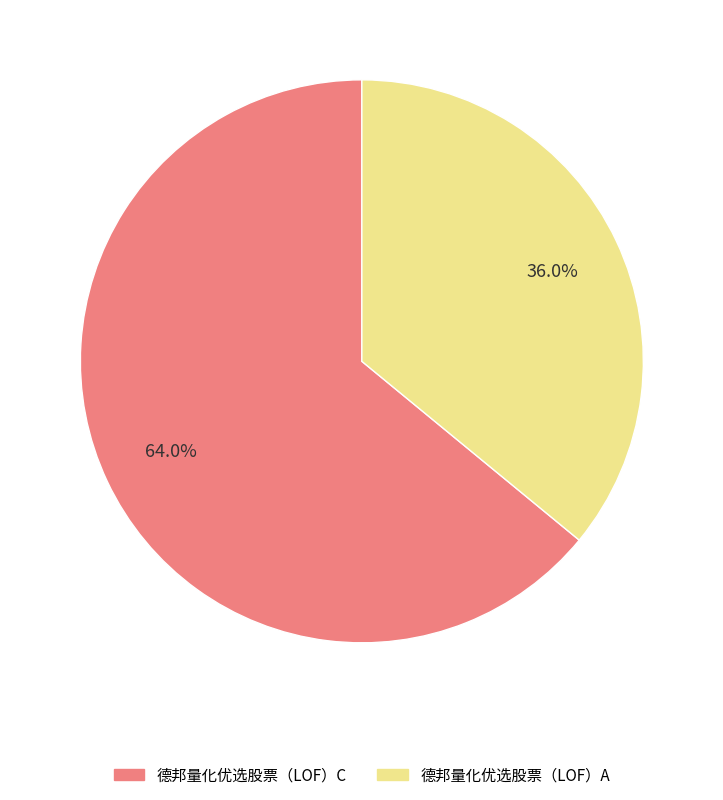

Count the number of slices in the pie.

2